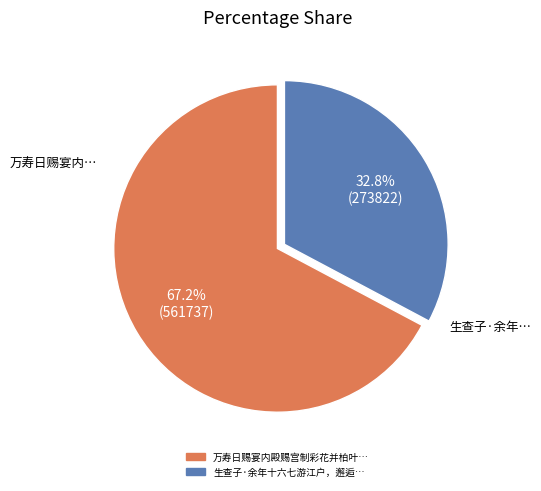

Is there a majority slice in this chart?

Yes